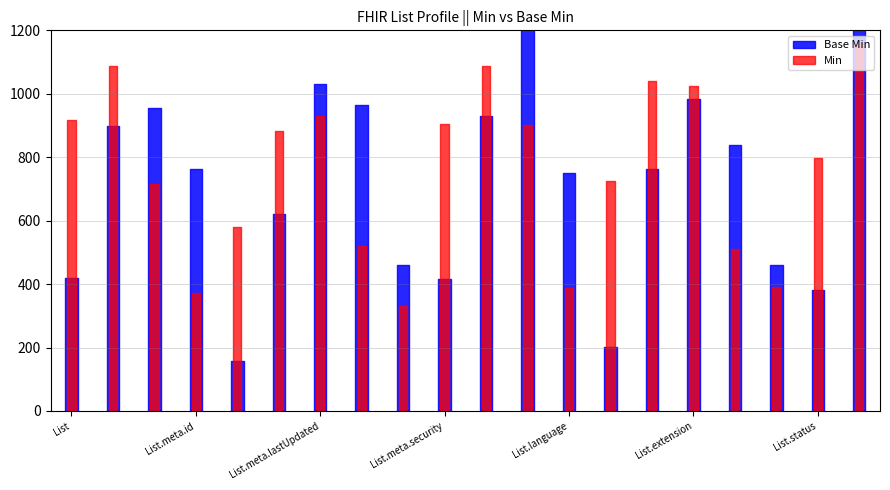

How many lines are shown in the chart?

2